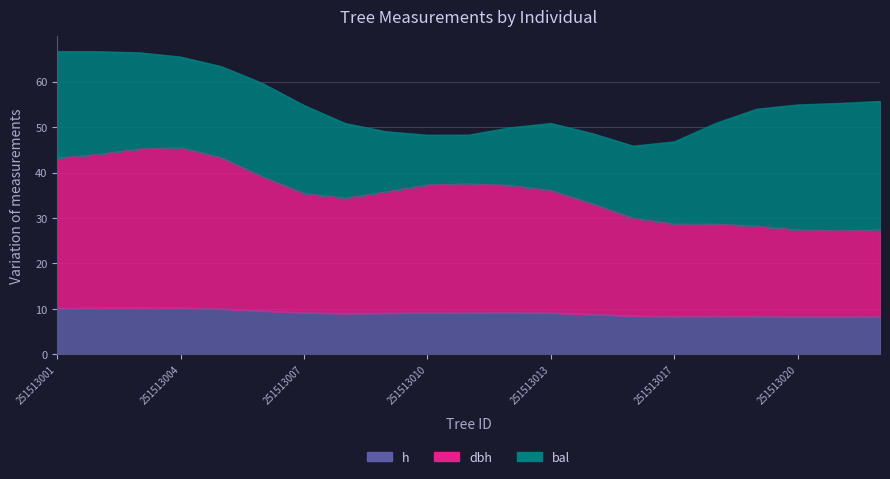

True or false: dbh and h cross at least once.

False